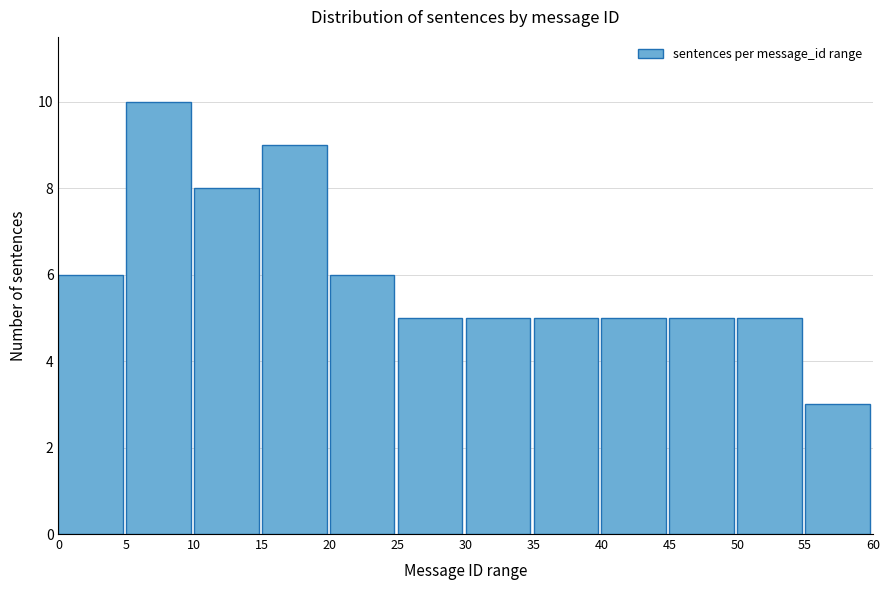

Reading left to right, transcribe this chart: for each bar, give the range it covers on the x-axis and its height. The values are not printed on the chart, so give them approximately, as read against the axis.

0 to 5: 6
5 to 10: 10
10 to 15: 8
15 to 20: 9
20 to 25: 6
25 to 30: 5
30 to 35: 5
35 to 40: 5
40 to 45: 5
45 to 50: 5
50 to 55: 5
55 to 60: 3